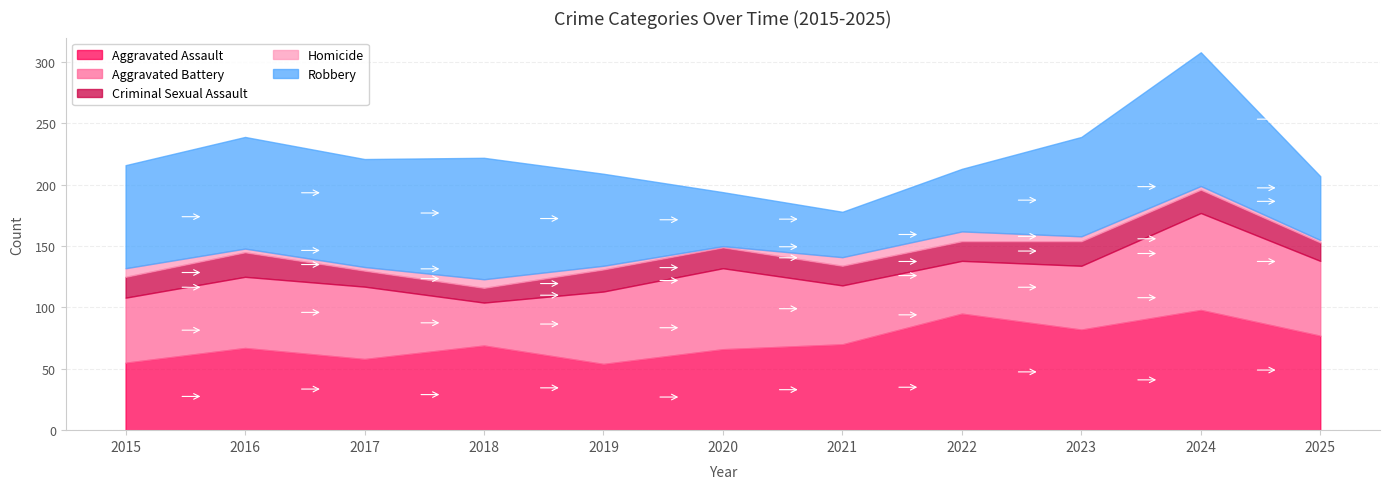

What are all the series names shown in the legend?

Aggravated Assault, Aggravated Battery, Criminal Sexual Assault, Homicide, Robbery